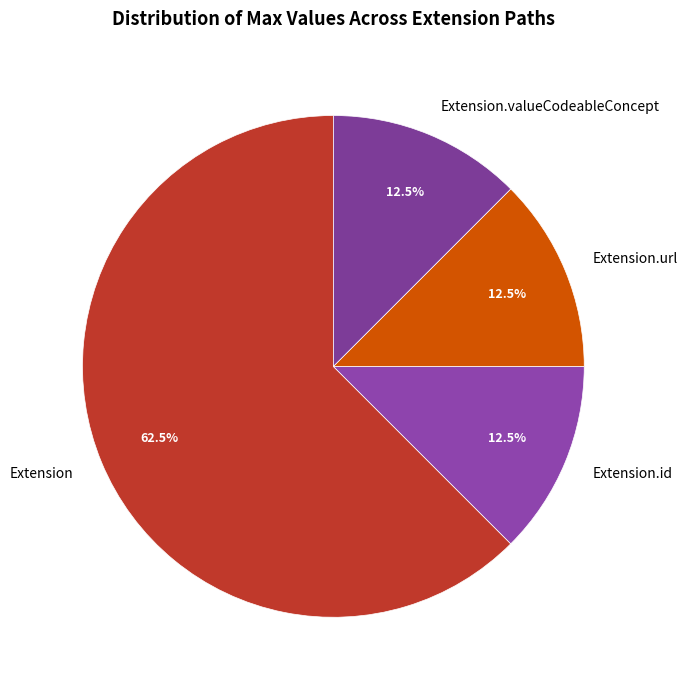

Does any single category account for the majority?

Yes